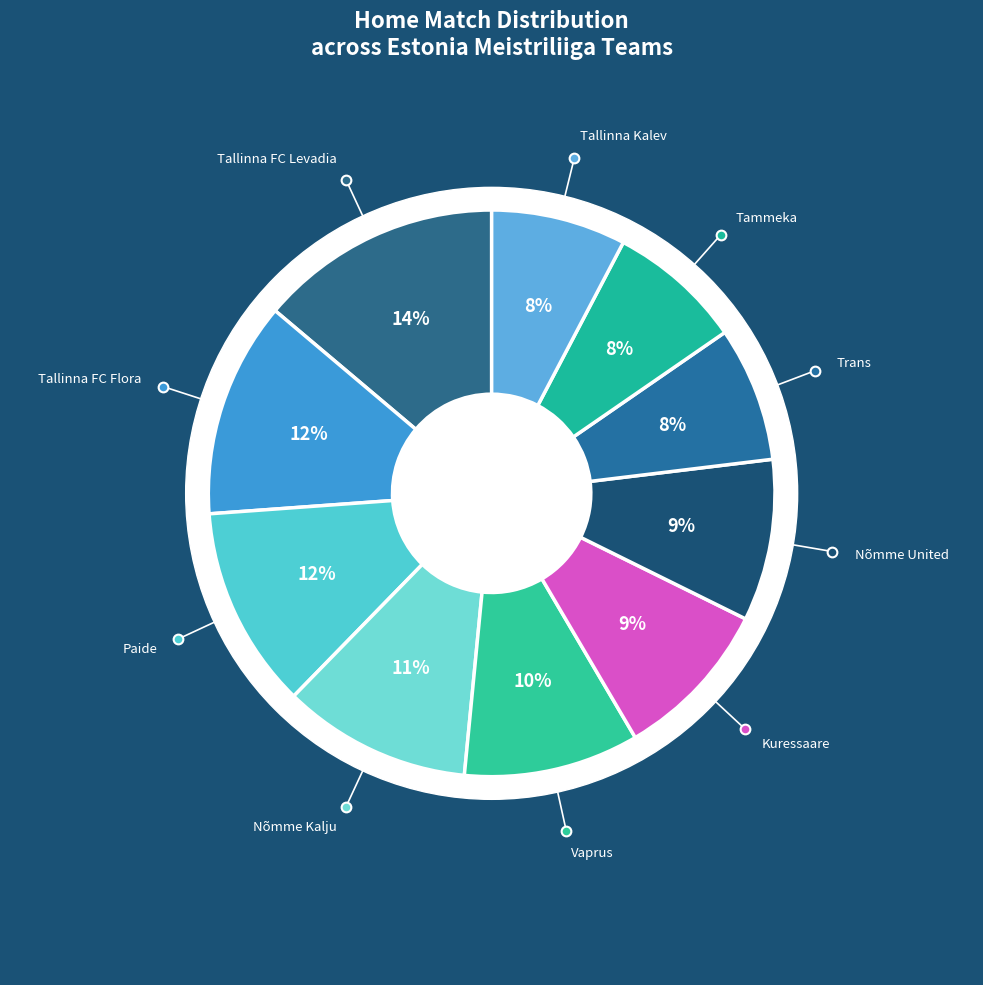

Count the number of slices in the pie.

10